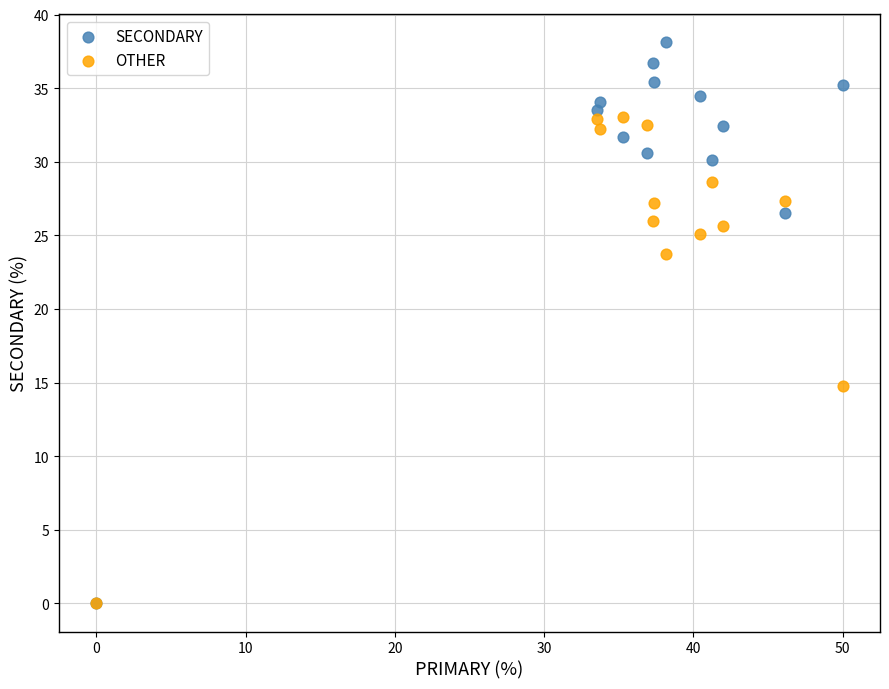

Across all series, what Y value is closest to 19?

14.8